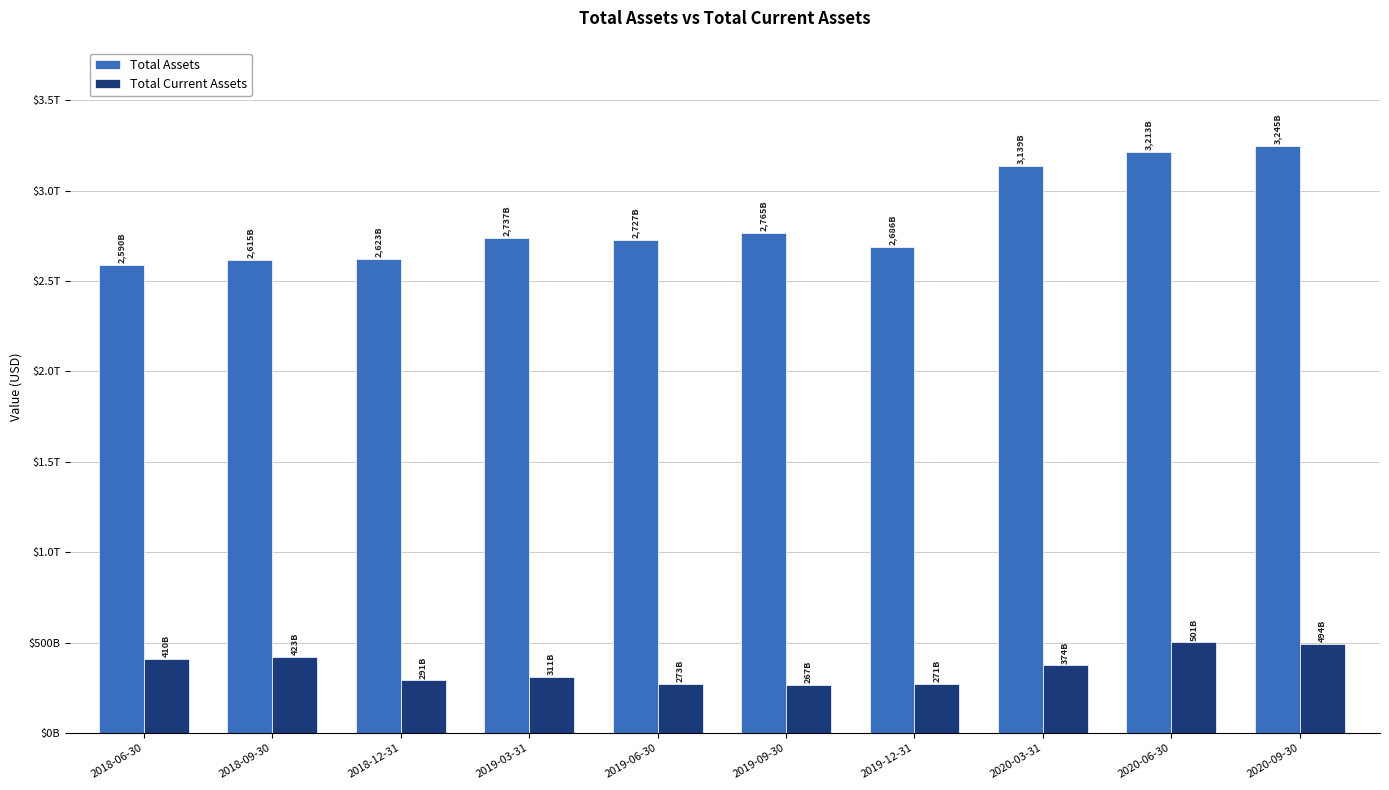

Is it true that Total Current Assets equals 311289000000 at 2019-03-31?

True